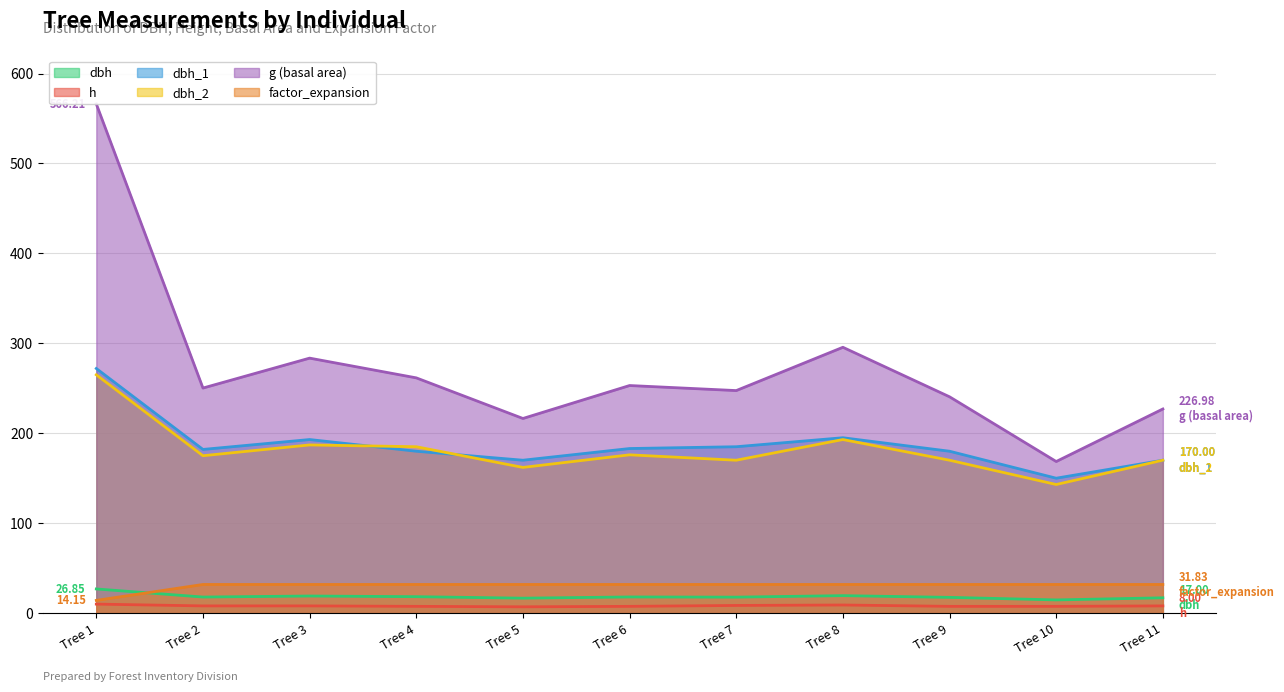

Is it true that g equals 153.5 at Tree 8?

False